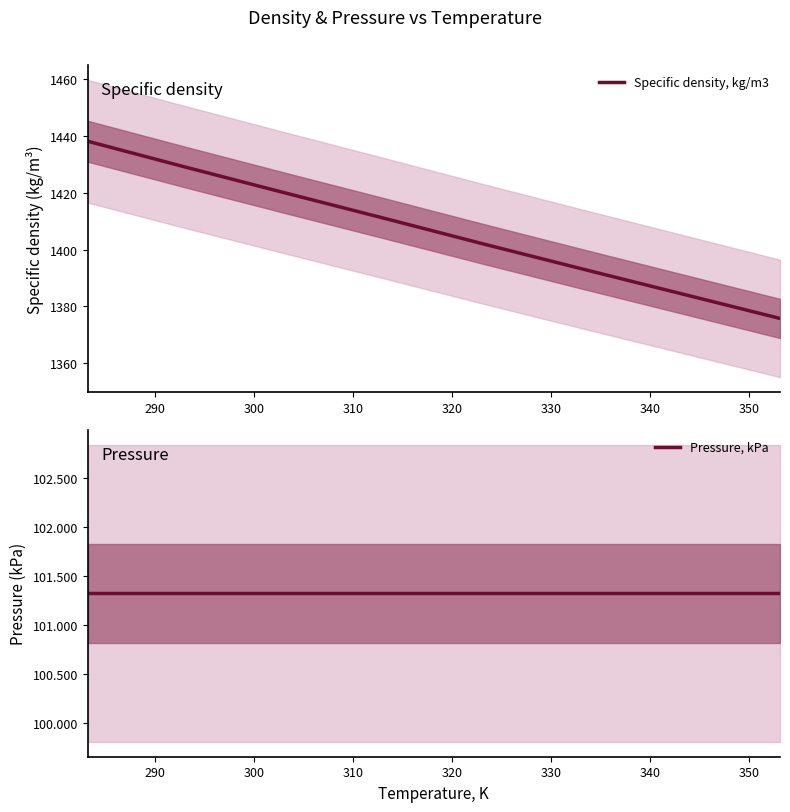

What is the value of the Specific density, kg/m3 point at the 8th from the left?

1384.5